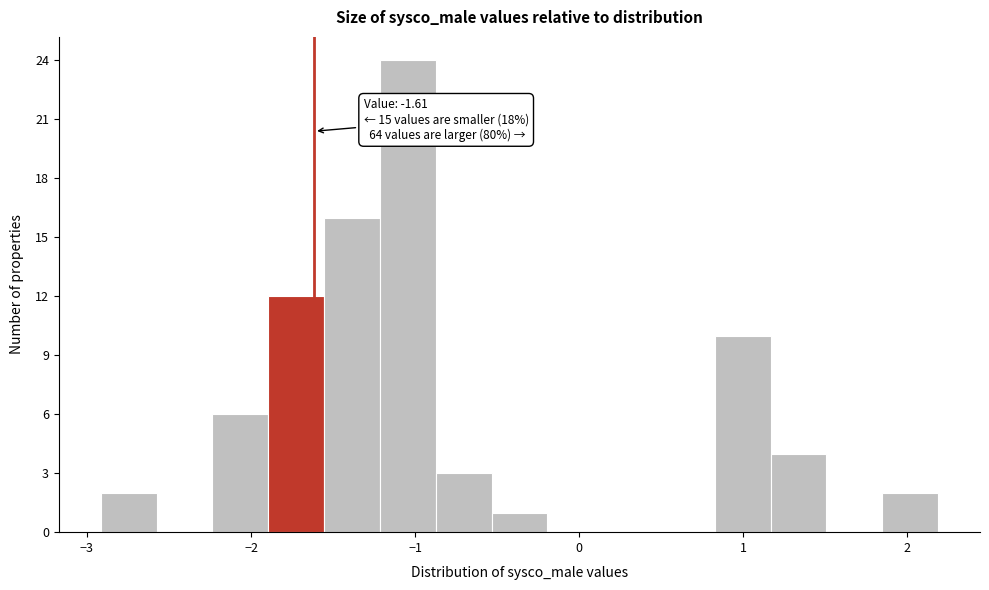

Read against the x-axis, roughly where is the centre of the tallest bar?

-1.0